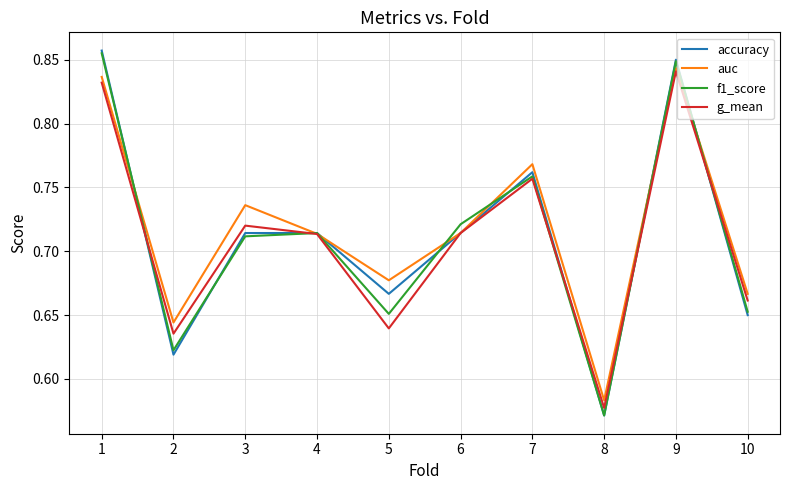

Is the value of accuracy at 1 greater than the value of g_mean at 7?

Yes